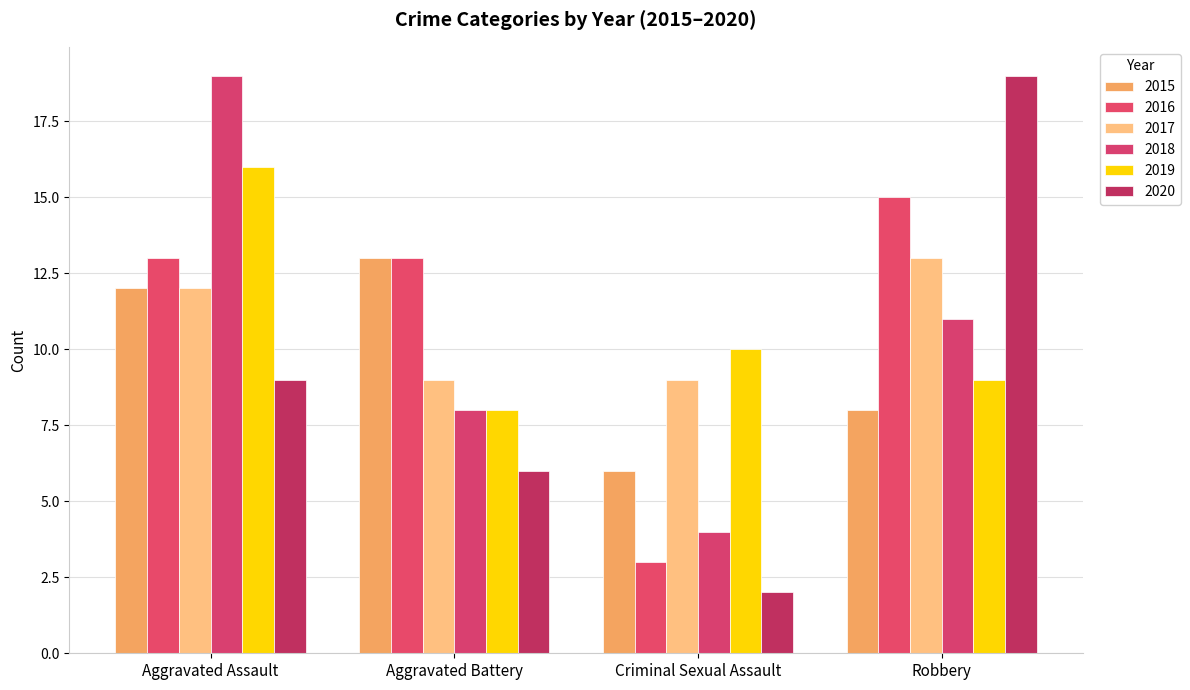

How many groups of bars are there?

4